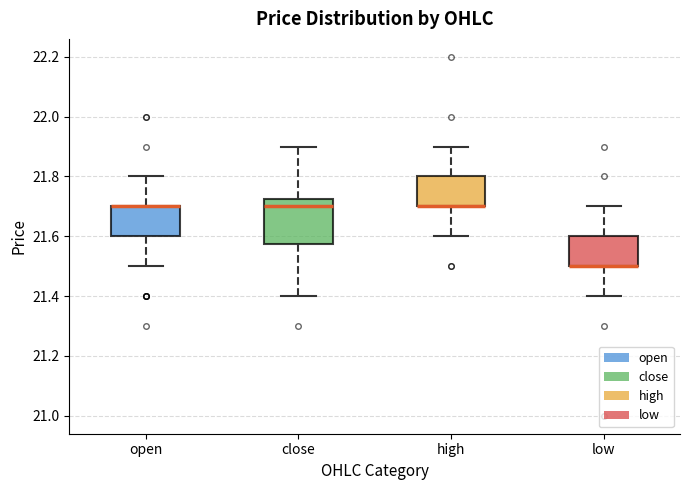

Reading left to right, transcribe this box plot: for each box, give where its median line is, the range the box spans, and where its two whiskers end, as read against the y-axis. The values are not printed on the chart, so give them approximately, as read against the axis.

open: median 21.70 (drawn on the box's upper edge), box 21.60 to 21.70, whiskers 21.50 to 21.80
close: median 21.70, box 21.58 to 21.72, whiskers 21.40 to 21.90
high: median 21.70 (drawn on the box's lower edge), box 21.70 to 21.80, whiskers 21.60 to 21.90
low: median 21.50 (drawn on the box's lower edge), box 21.50 to 21.60, whiskers 21.40 to 21.70